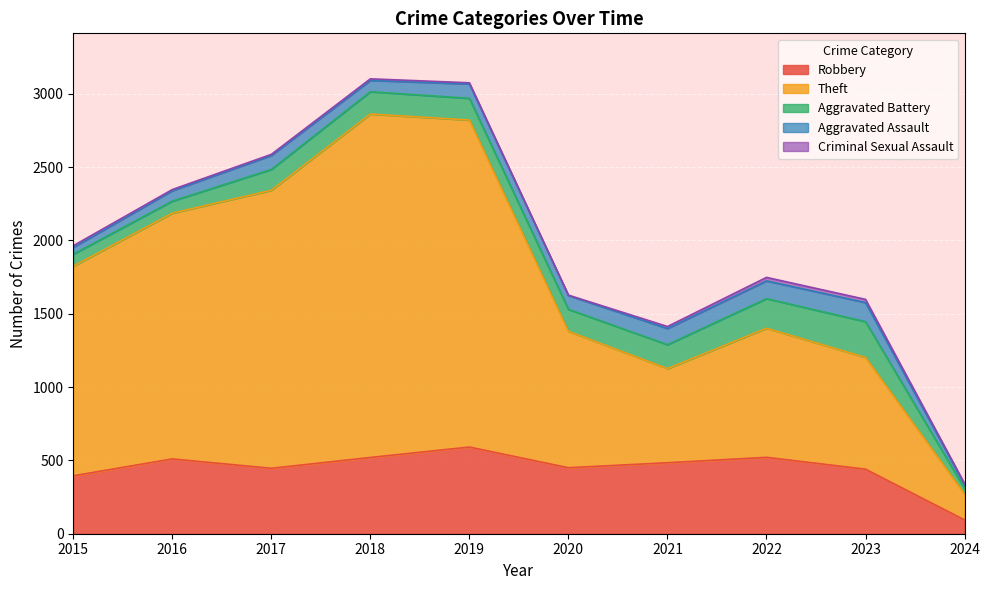

What is the average value of the Theft series?

1296